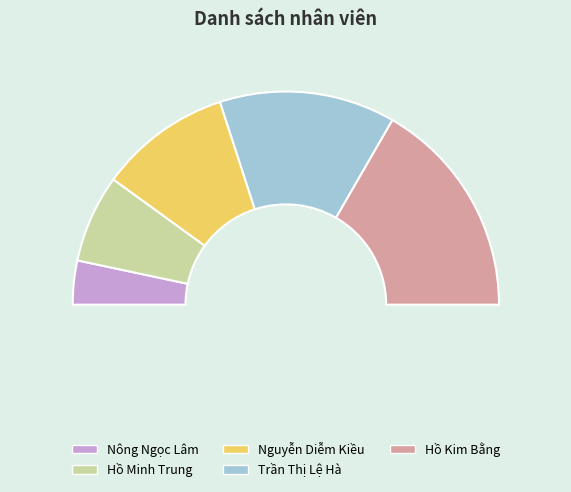

True or false: Trần Thị Lệ Hà accounts for 15% of the total.

False